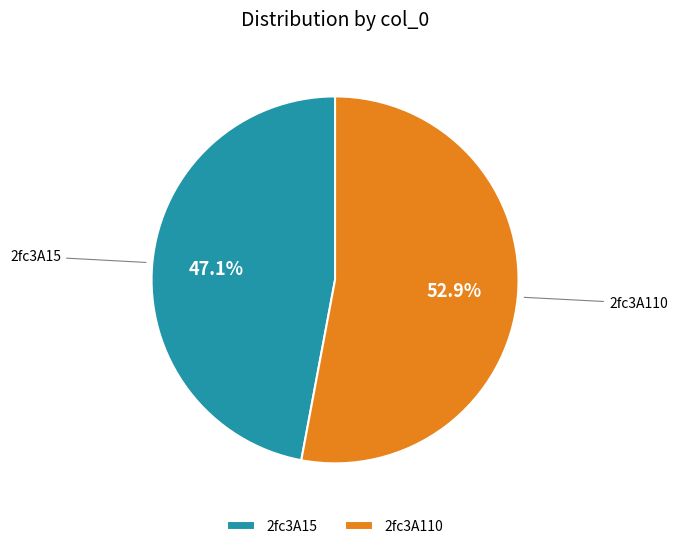

Does 2fc3A110 account for over 50% of the chart?

Yes